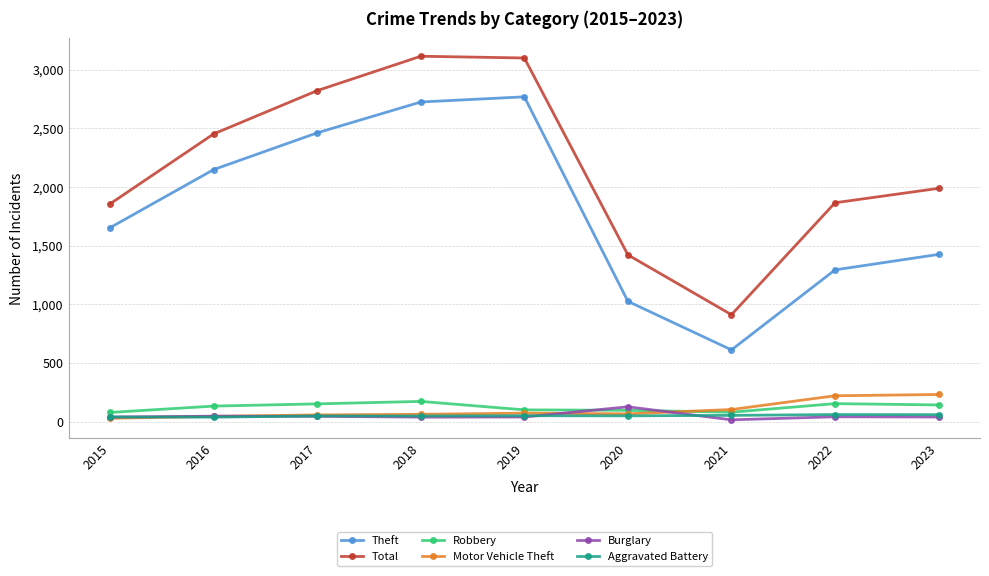

The value of Theft at 2023 is 1425. True or false?

True